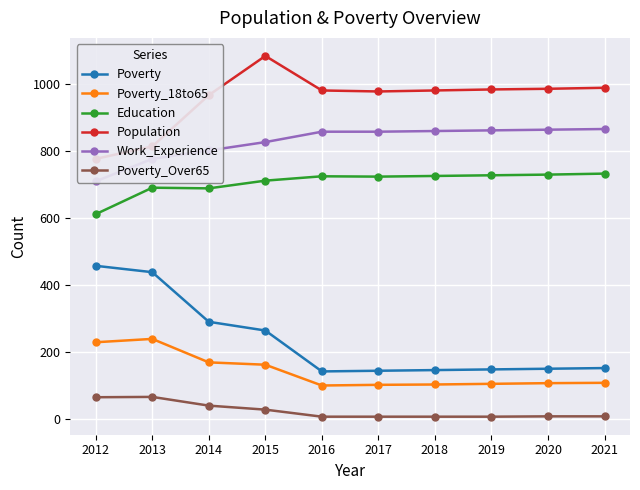

How many data points does each series have?

10